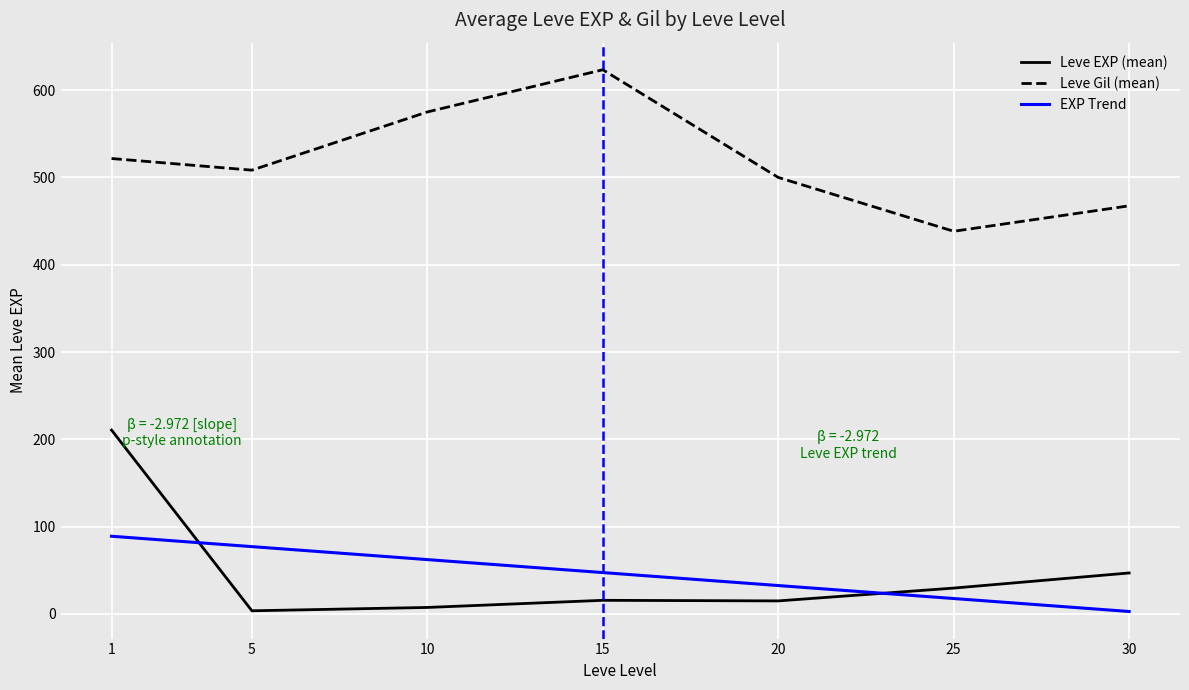

Rank the series at 10 from highest to lowest value.

Leve Gil (mean), EXP Trend, Leve EXP (mean)